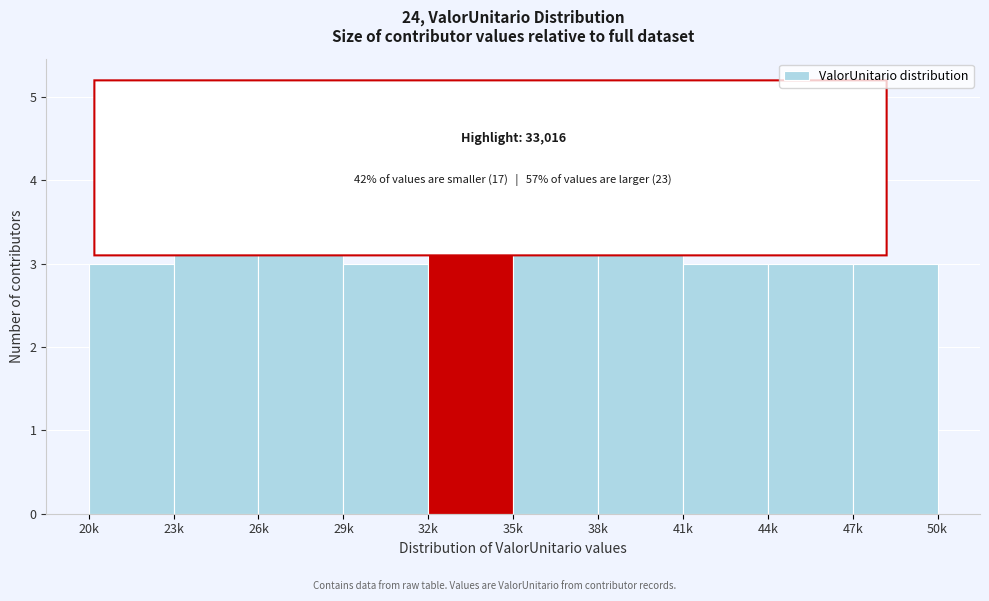

Reading left to right, extract all data points from this chart.

20k=3	23k=5	26k=5	29k=3	32k=5	35k=5	38k=5	41k=3	44k=3	47k=3